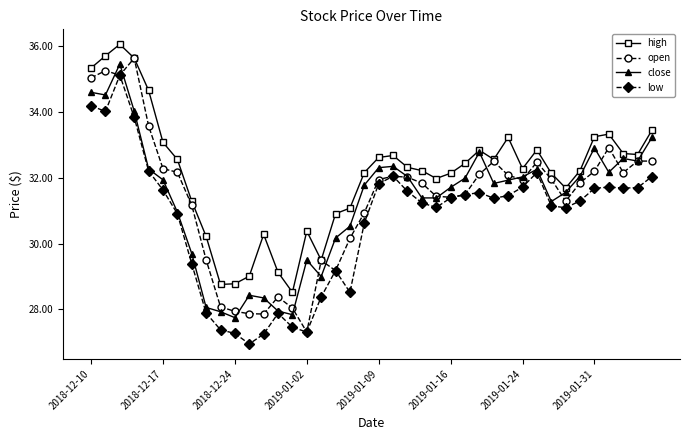

True or false: close has more than 2 interior local peaks.

True